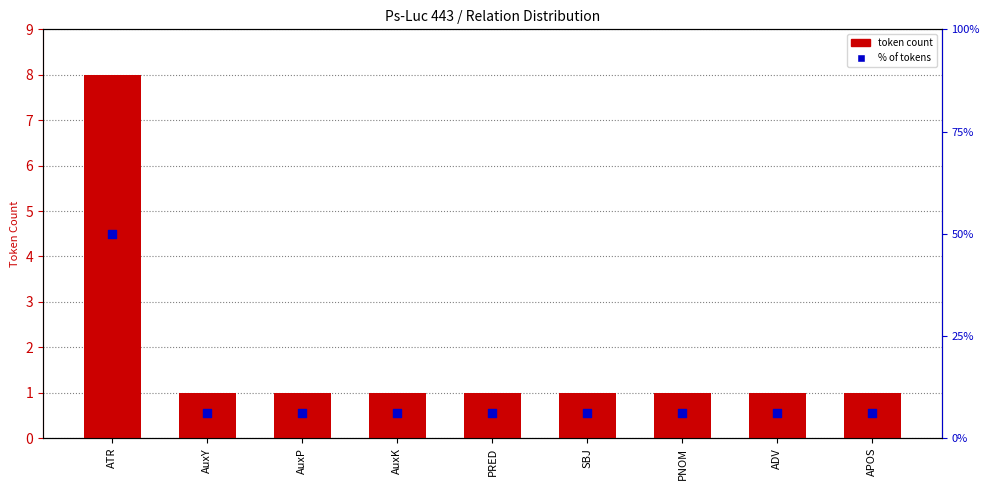

At which category is the sum across all series the highest?

ATR